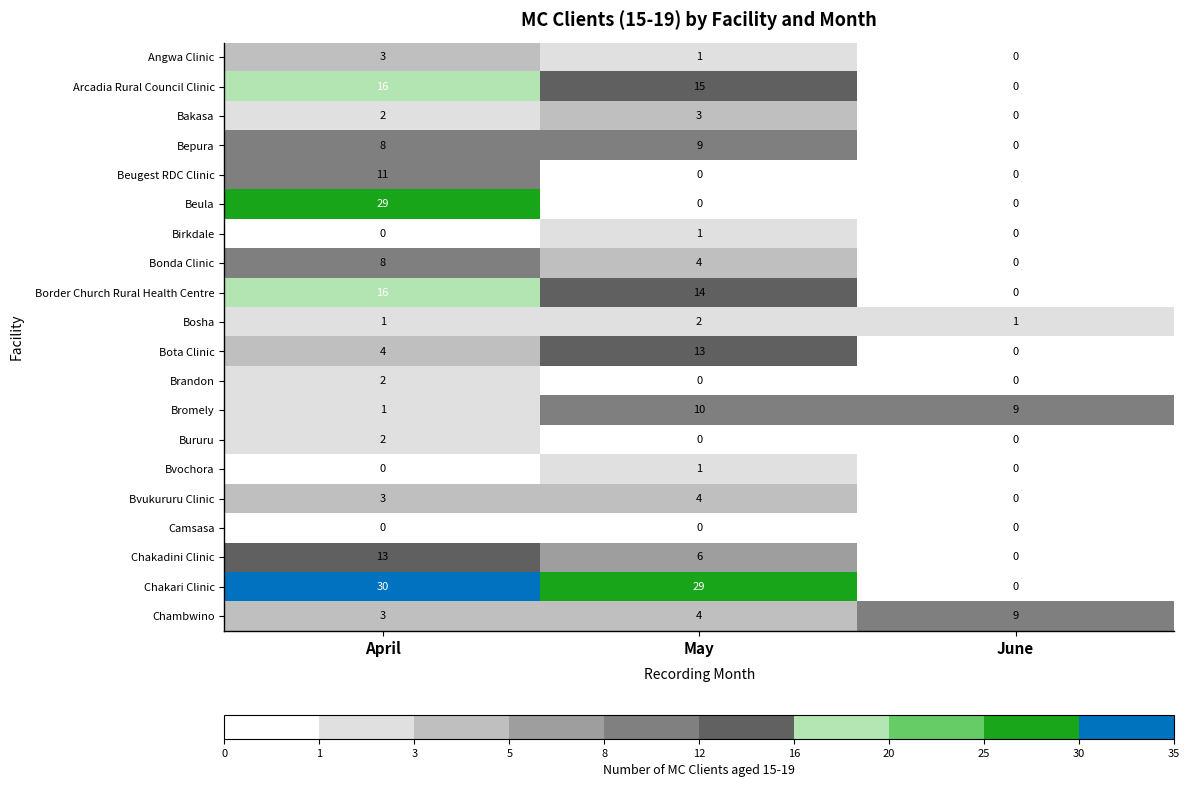

The Bakasa series shows 2 at May. True or false?

False